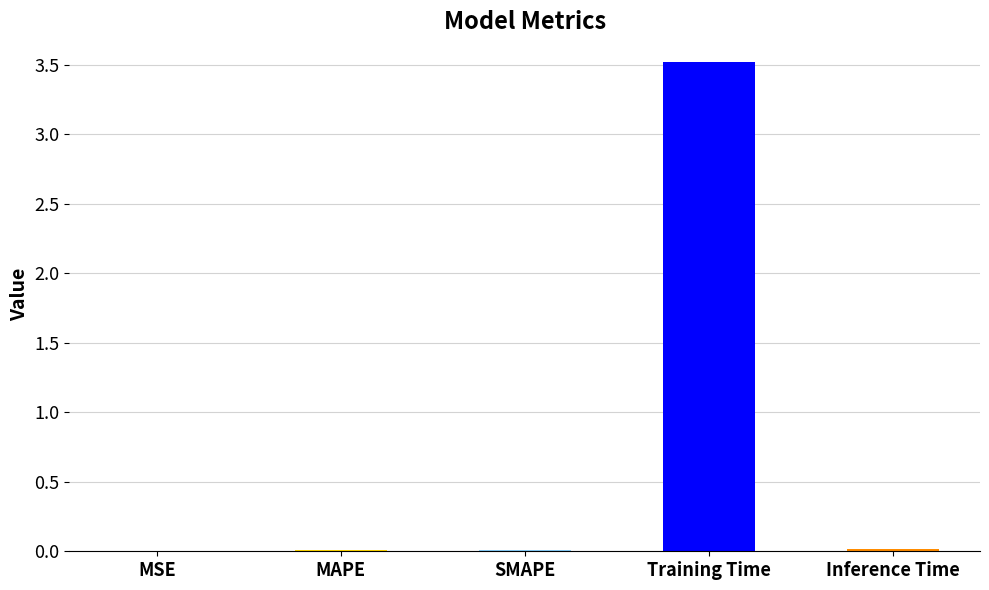

Are the bars horizontal?

No